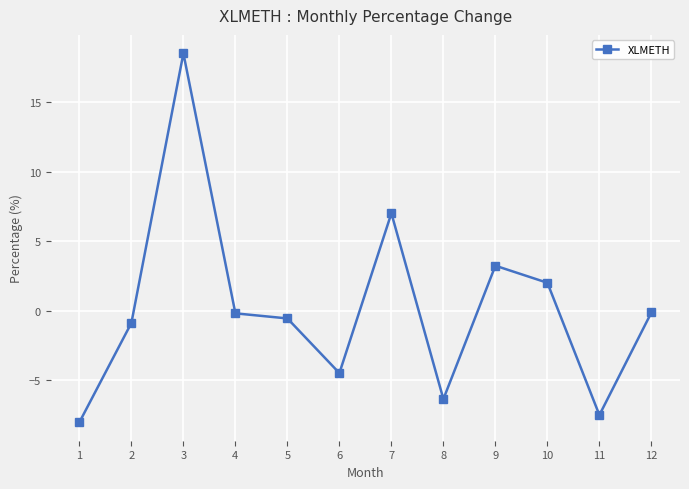

What is the change in value from 9 to 11?

-10.7